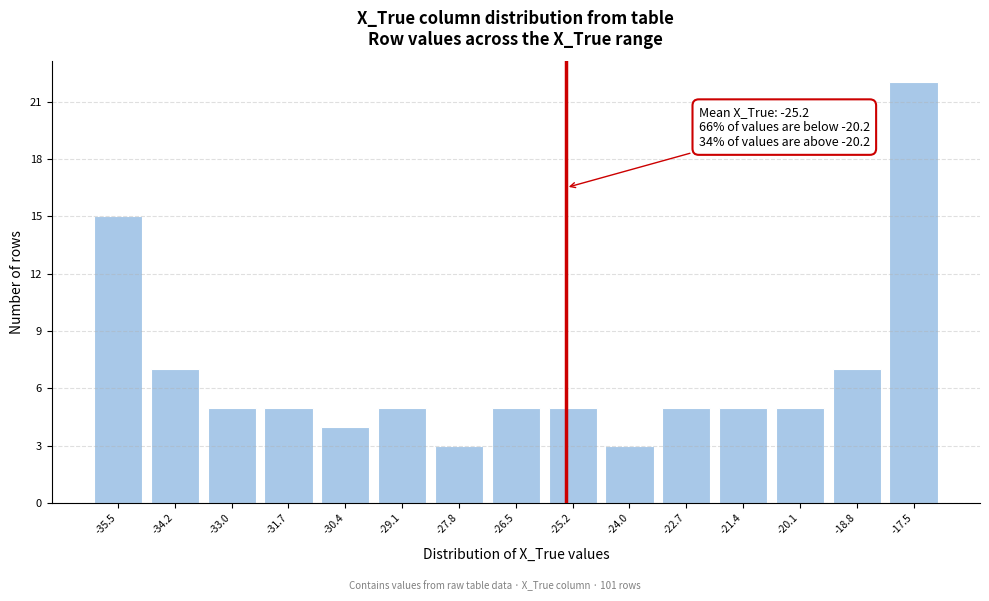

Reading left to right, transcribe all the data shown in this chart.

15	7	5	5	4	5	3	5	5	3	5	5	5	7	22